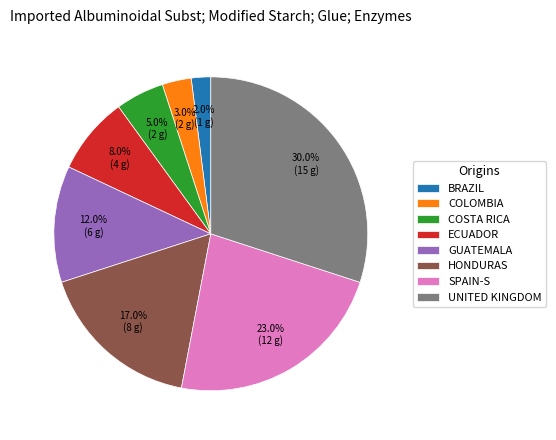

How many slices are in this pie chart?

8